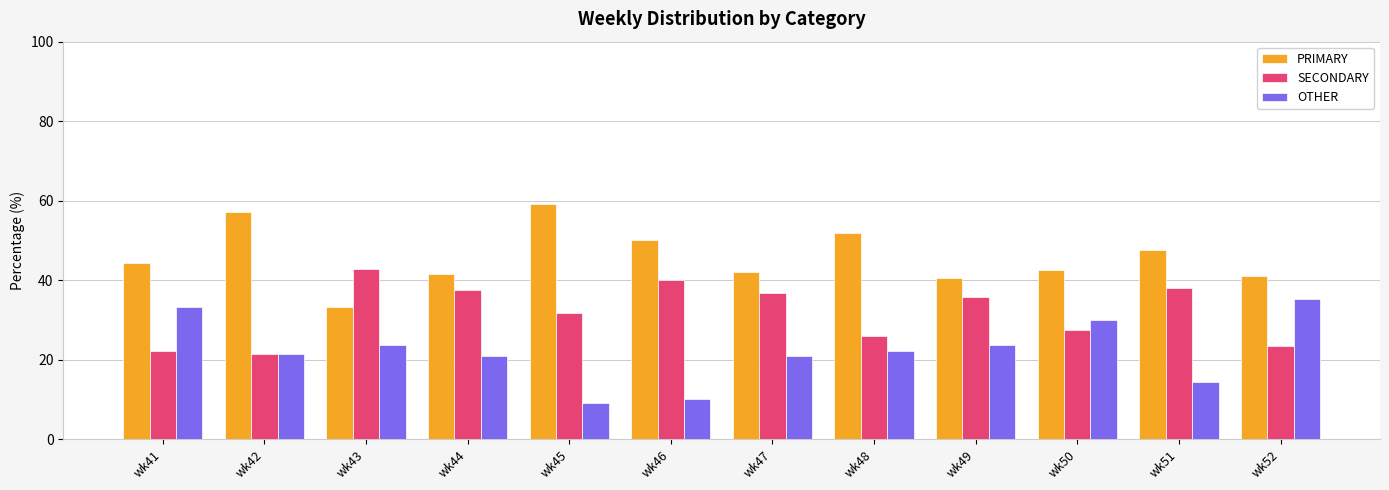

At how many categories does at least one series exceed 28?

12